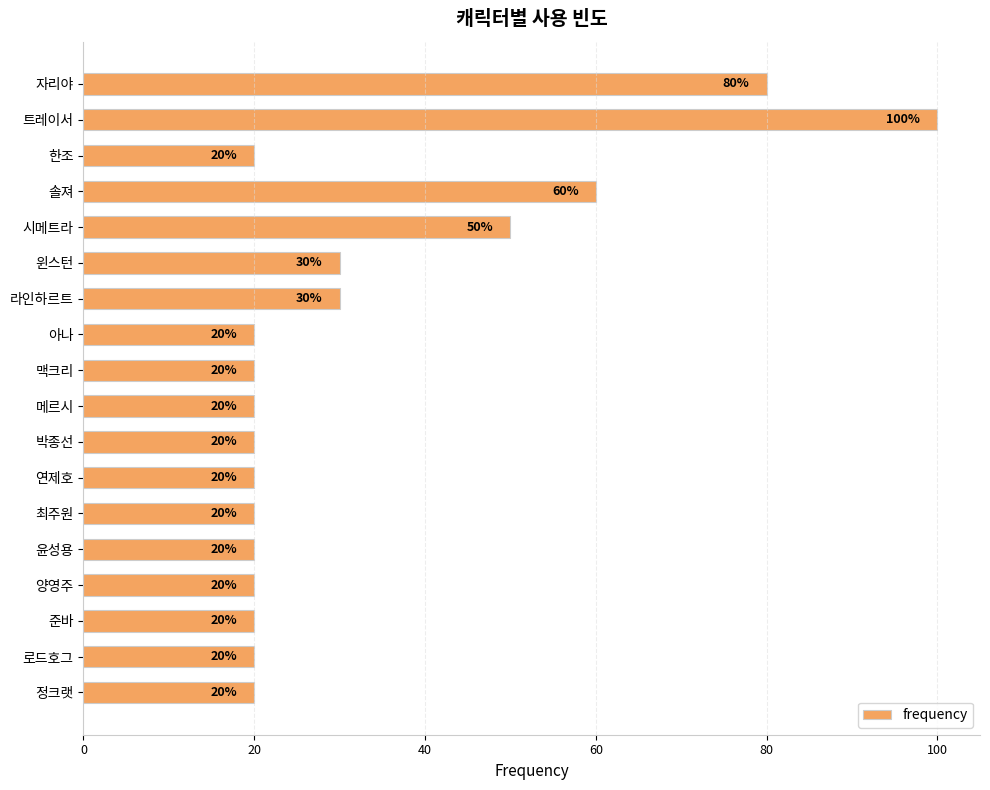

What is the approximate value at 로드호그?

20